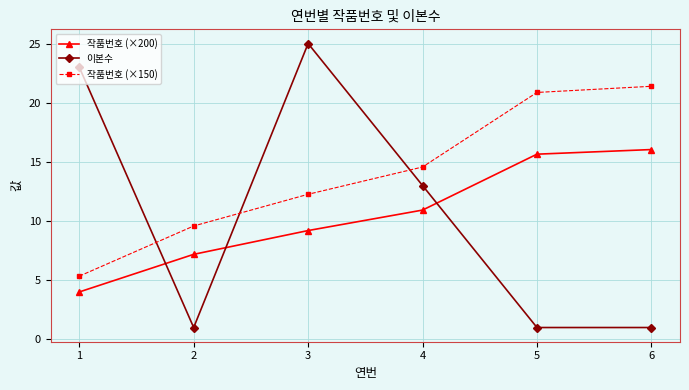

At which label does 작품번호 (×150) first exceed 14?

4